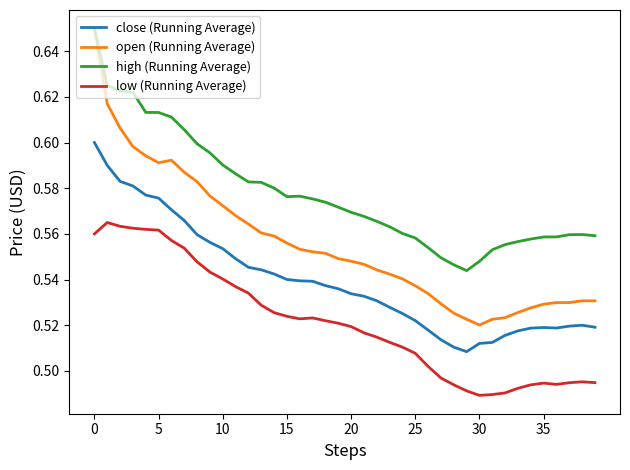

How many open (Running Average) values are between 0 and 1?

40